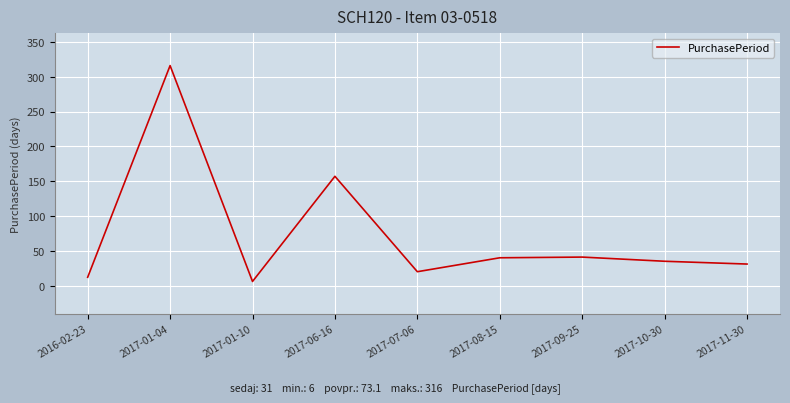

True or false: the data shows 10 at 2017-11-30.

False